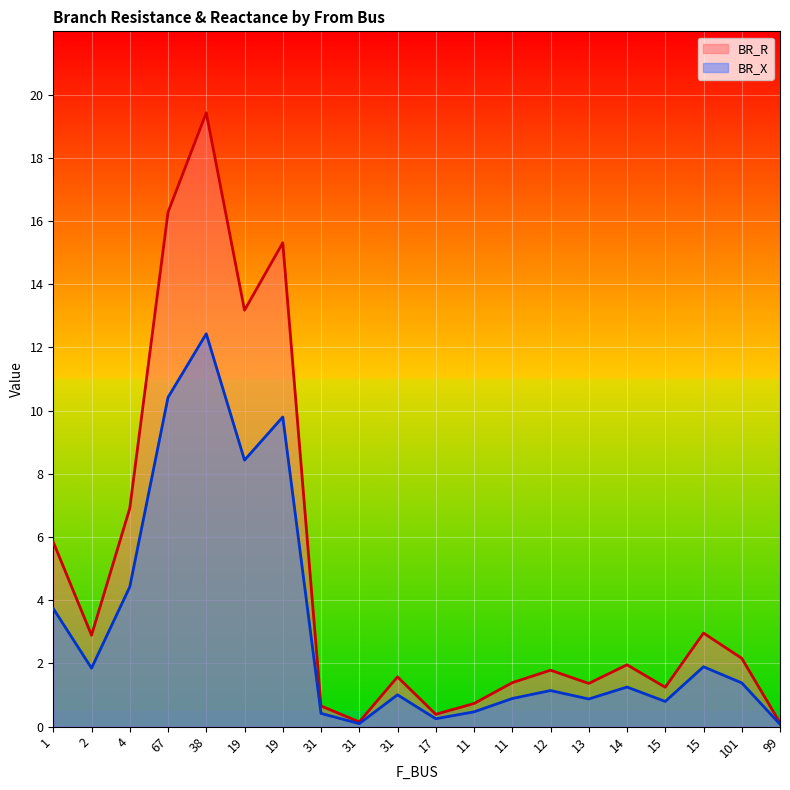

How many interior local valleys does the BR_X series have?

6